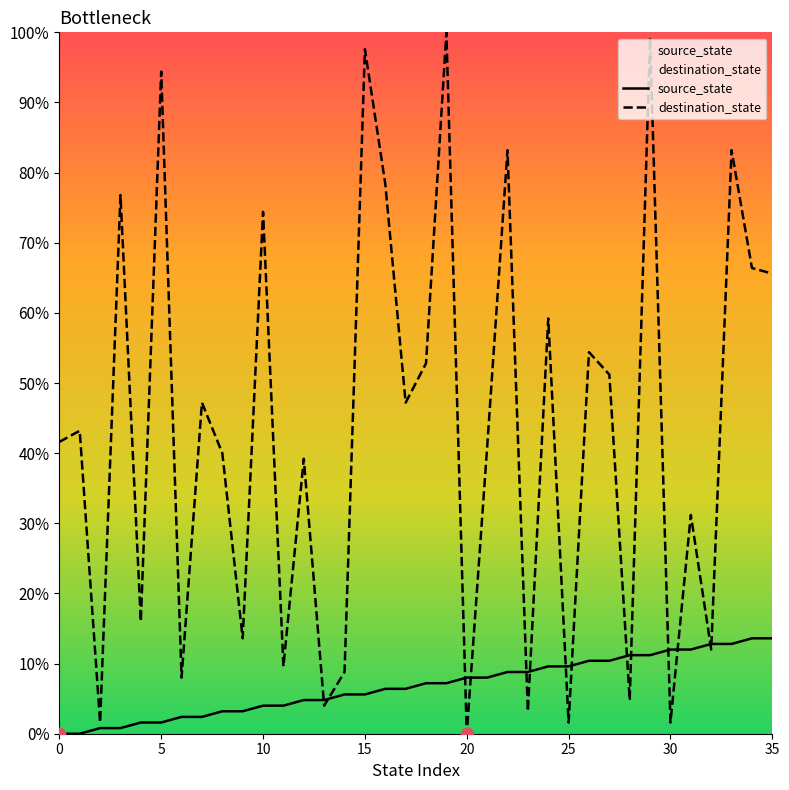

Which series has the widest spread of Y values?

destination_state